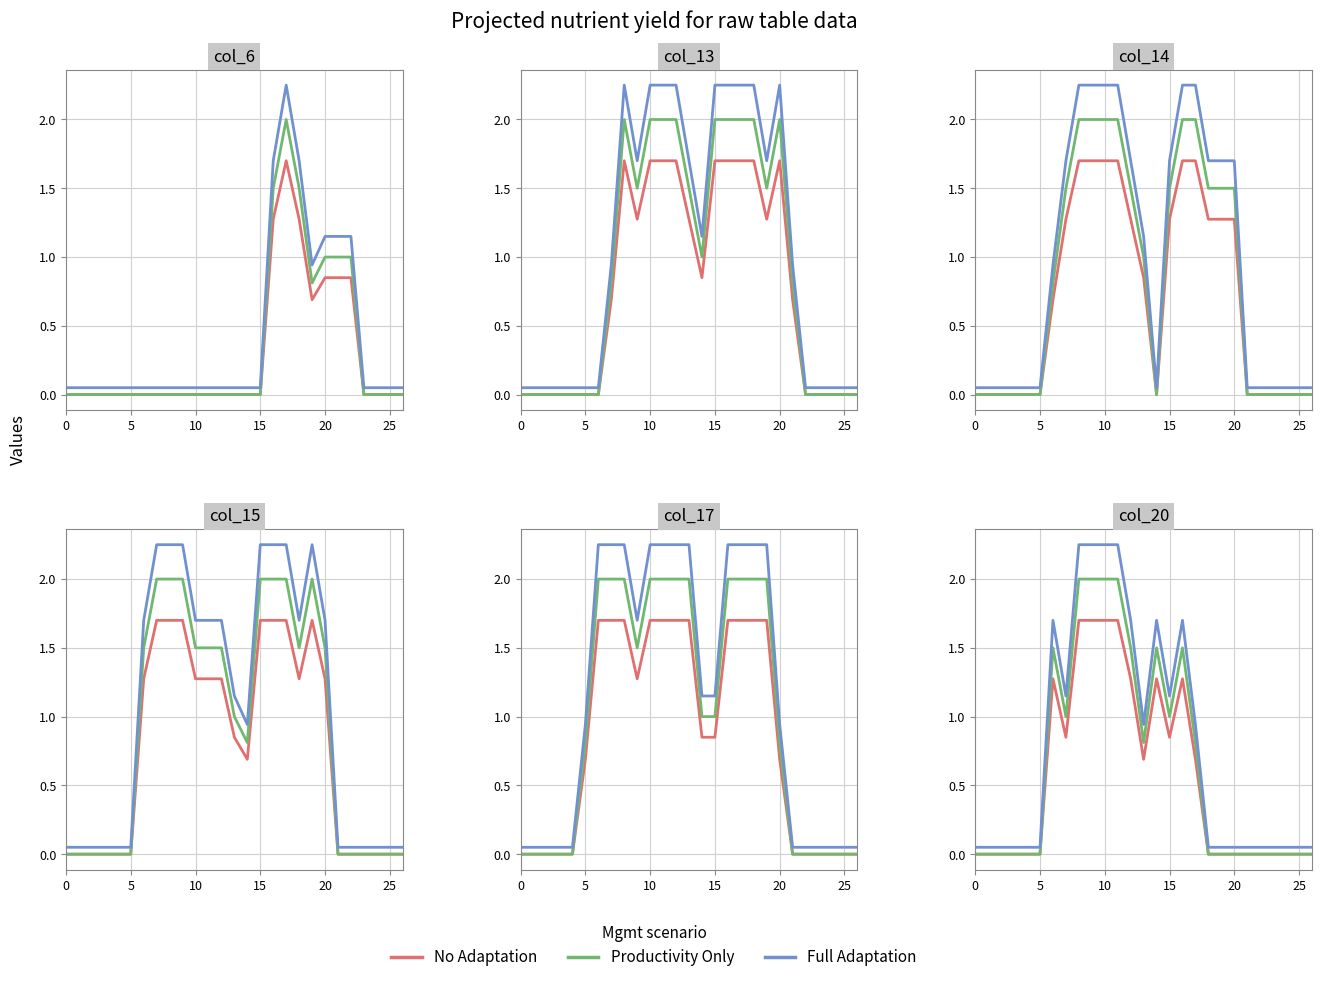

Which series has the widest spread of values?

Full Adaptation